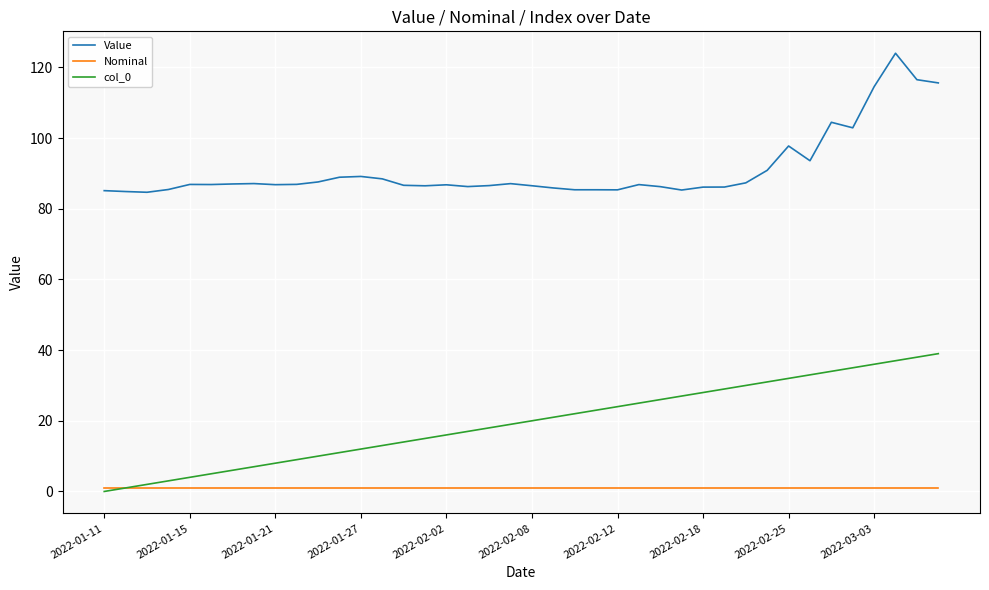

What is the greatest value displayed?

124.0